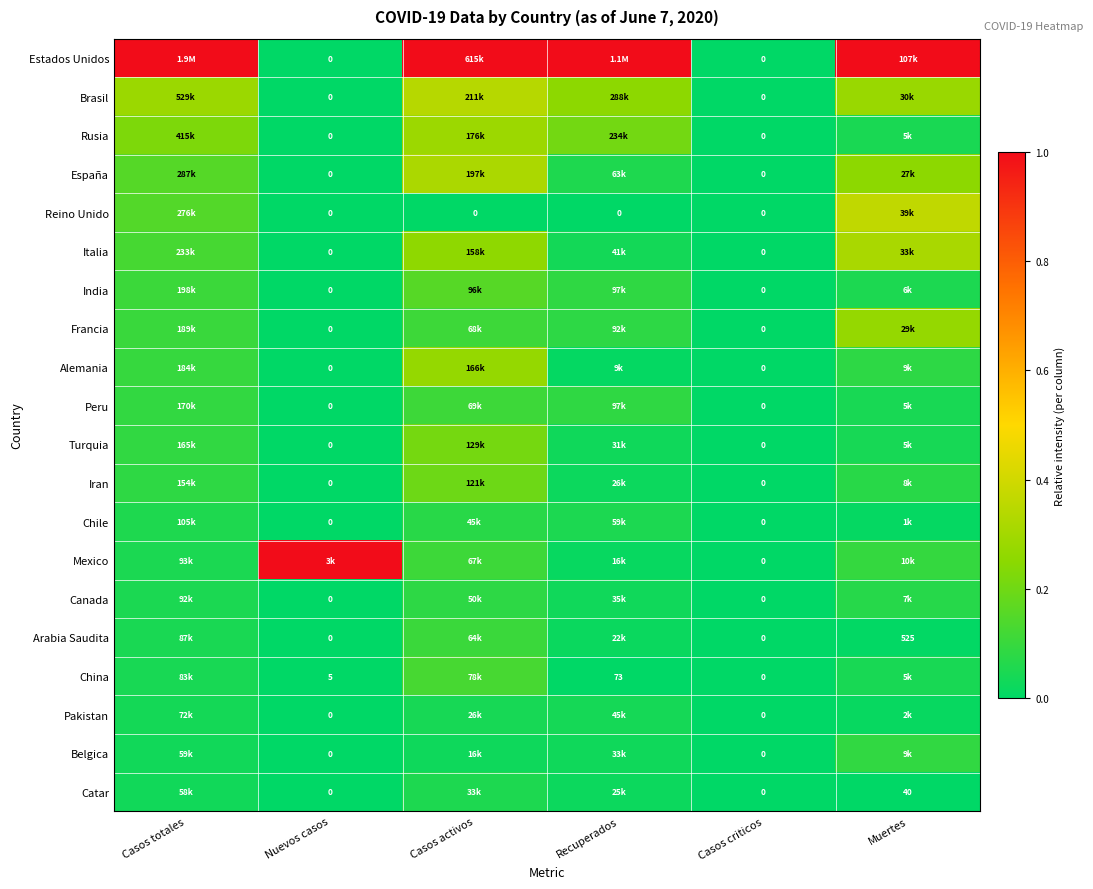

The value of Reino Unido at Nuevos casos is 0.1. True or false?

False